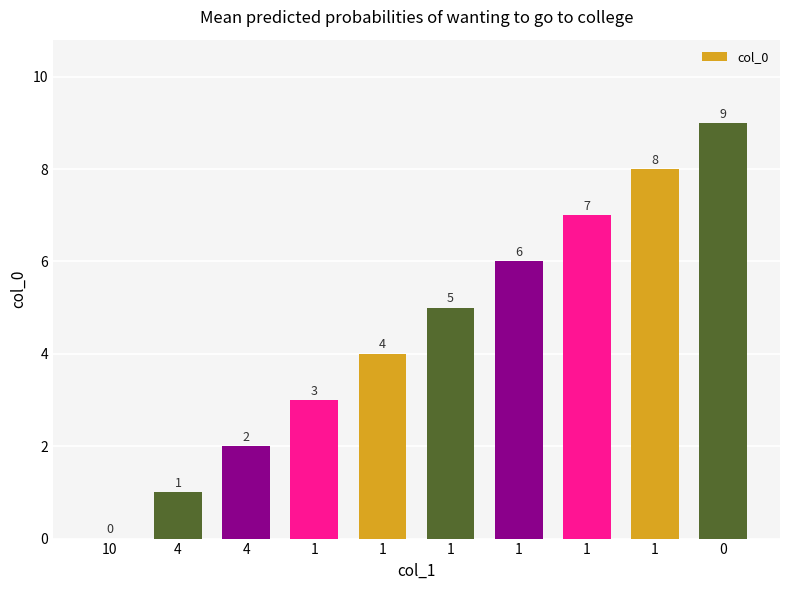

Count the number of data series in this chart.

1